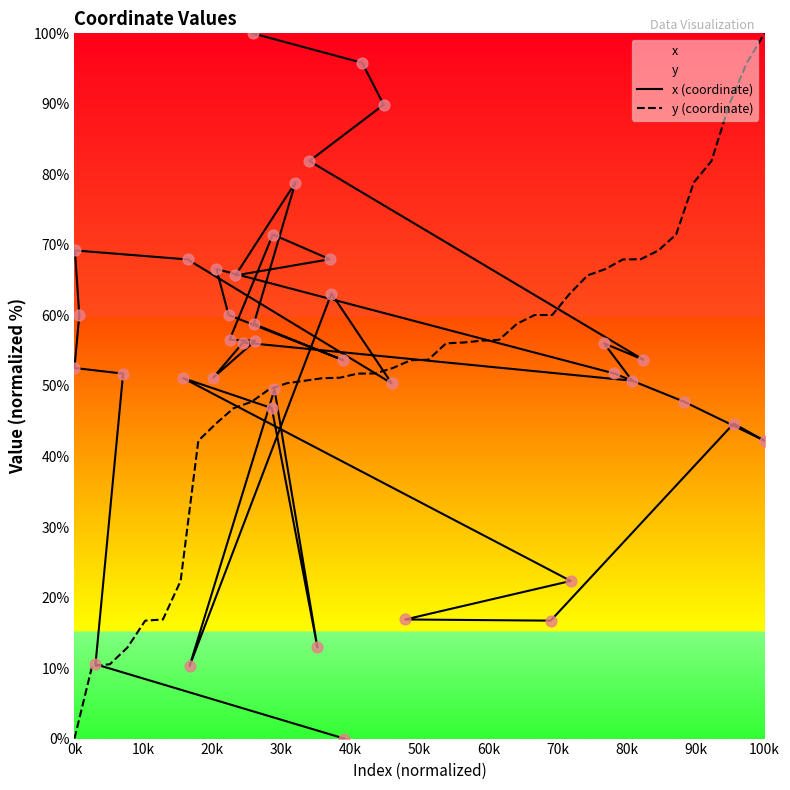

Which series has the largest total across all categories?

x (coordinate)